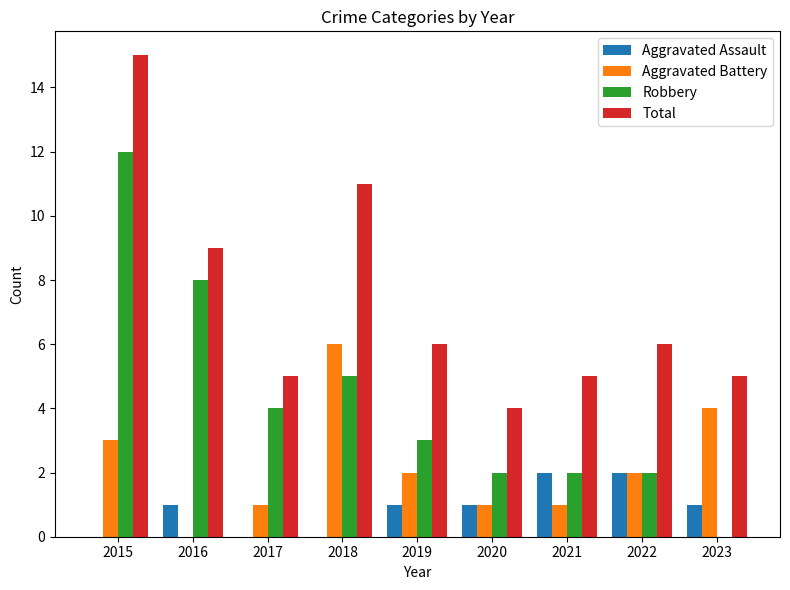

The Aggravated Battery series shows 4 at 2023. True or false?

True